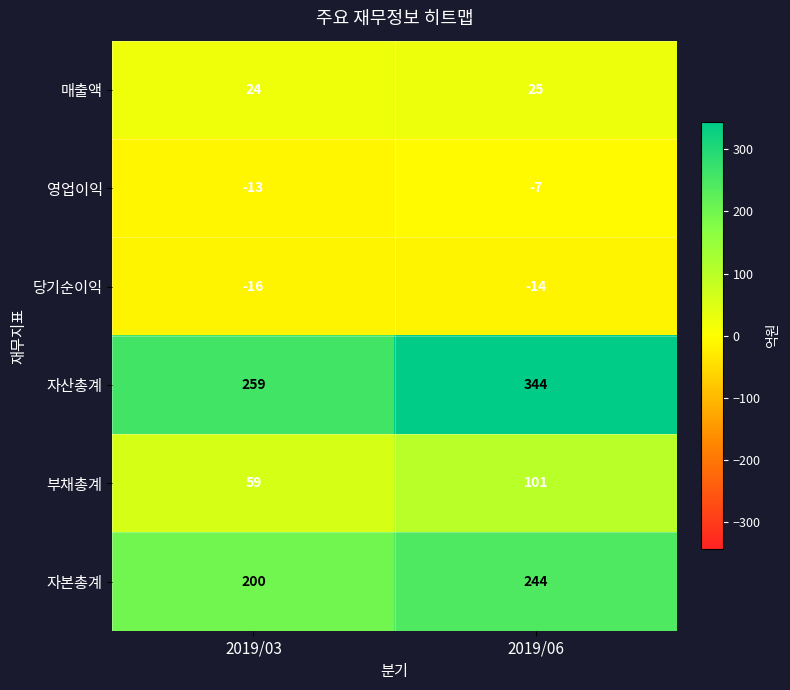

Reading left to right, list all the values displayed in this chart.

매출액: 2019/03=24	2019/06=25
영업이익: 2019/03=-13	2019/06=-7
당기순이익: 2019/03=-16	2019/06=-14
자산총계: 2019/03=259	2019/06=344
부채총계: 2019/03=59	2019/06=101
자본총계: 2019/03=200	2019/06=244